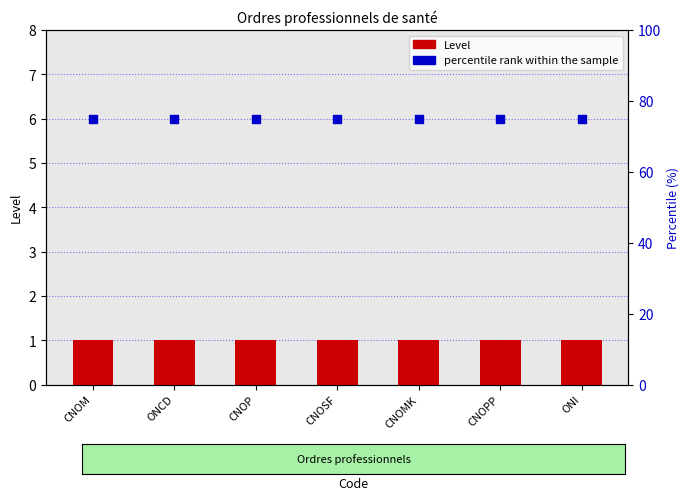

Is the value of Level at CNOM greater than the value of percentile rank within the sample at CNOSF?

No